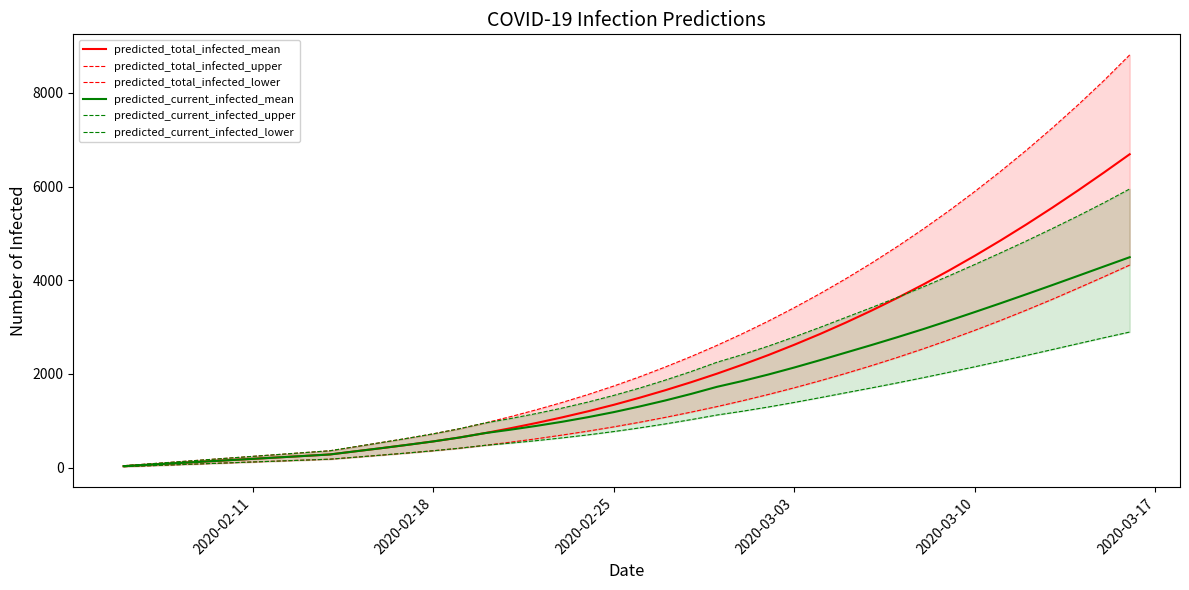

Reading left to right, what are all the values shown in this chart?

predicted_total_infected_mean: 31	62	94	125	156	187	218	249	281	349	416	486	559	641	736	841	953	1073	1202	1341	1492	1653	1824	2006	2200	2405	2624	2854	3098	3355	3626	3911	4211	4525	4853	5195	5551	5920	6301	6692
predicted_total_infected_upper: 40	80	120	160	200	240	280	320	360	448	536	626	721	828	952	1088	1235	1391	1560	1742	1938	2149	2372	2610	2863	3131	3416	3717	4035	4370	4724	5096	5487	5898	6329	6780	7253	7747	8265	8813
predicted_total_infected_lower: 20	40	60	80	100	120	140	160	180	223	267	312	360	413	475	543	616	695	779	870	968	1073	1185	1303	1429	1563	1705	1855	2013	2179	2354	2538	2731	2933	3144	3365	3594	3833	4076	4325
predicted_current_infected_mean: 31	62	94	125	156	187	218	249	281	349	416	486	559	641	736	810	891	979	1077	1185	1305	1434	1574	1725	1851	1989	2138	2295	2457	2619	2786	2958	3138	3323	3511	3703	3898	4096	4295	4493
predicted_current_infected_upper: 40	80	120	160	200	240	280	320	360	448	536	626	721	828	952	1048	1155	1271	1400	1542	1698	1869	2052	2250	2415	2596	2791	2996	3208	3419	3636	3861	4096	4339	4587	4842	5105	5375	5656	5951
predicted_current_infected_lower: 20	40	60	80	100	120	140	160	180	223	267	312	360	413	475	523	576	635	699	770	848	933	1025	1123	1205	1295	1392	1494	1599	1703	1810	1921	2036	2154	2274	2396	2521	2647	2773	2895